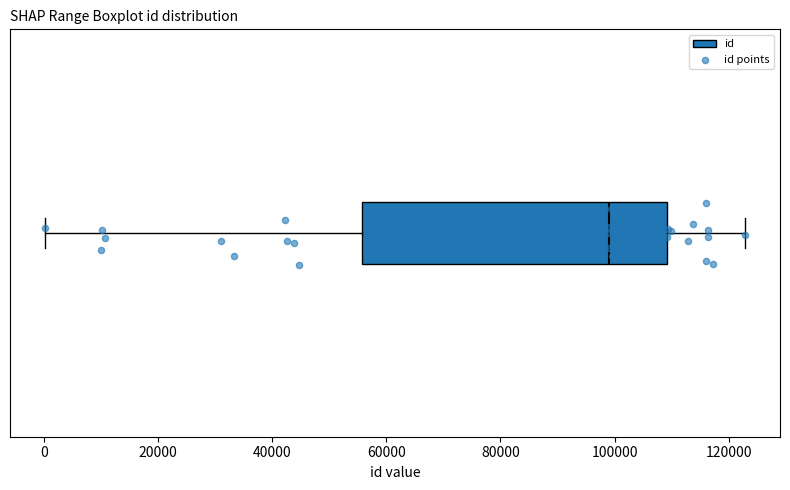

Read this box plot against the x-axis: the position of the median line, the range covered by the box, and the ends of both whiskers. The values are not printed on the chart, so give them approximately, as read against the axis.

median 98000, box 56000 to 110000, whiskers 0 to 122000